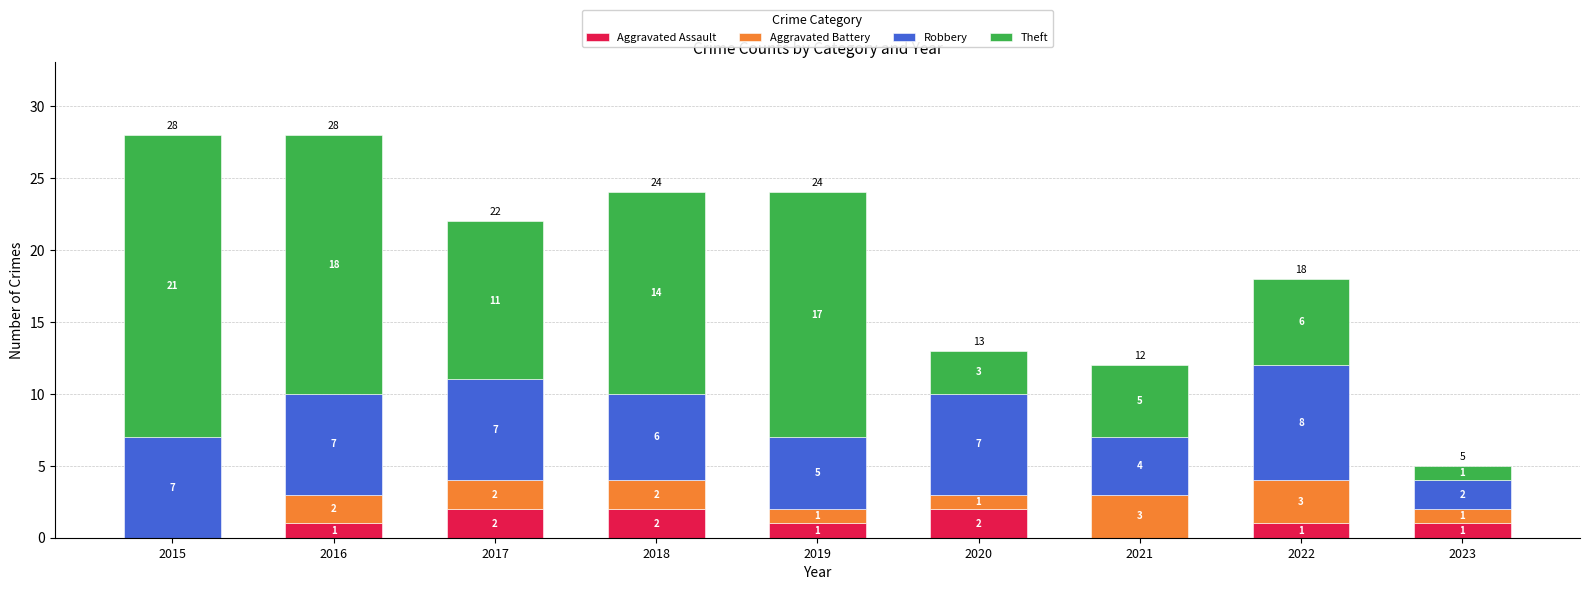

True or false: Aggravated Assault has a value of 1 at 2019.

True